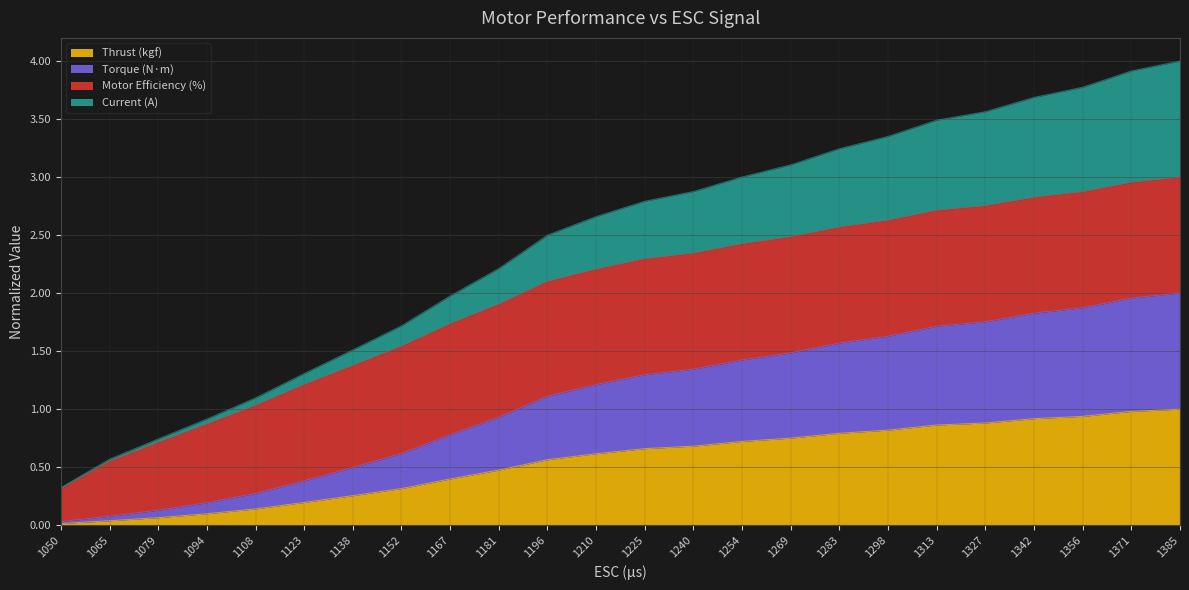

What is the total value across all series at 1152?

1.7